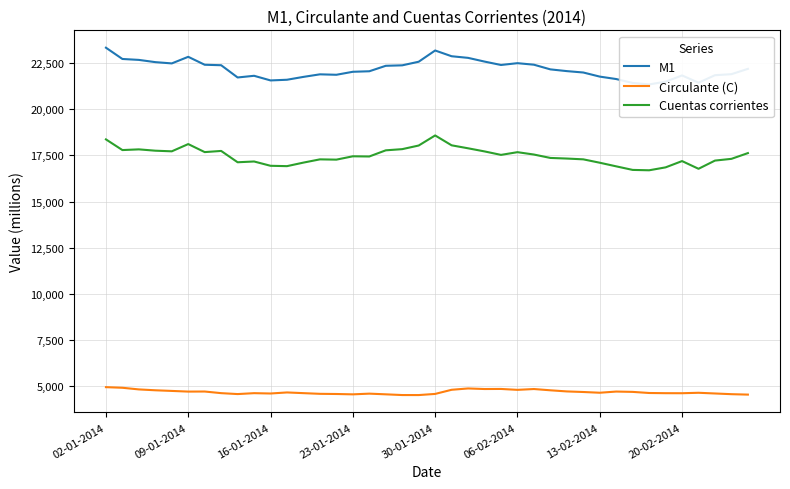

What is the sum of the Circulante (C) values at 38 and 24?

9447